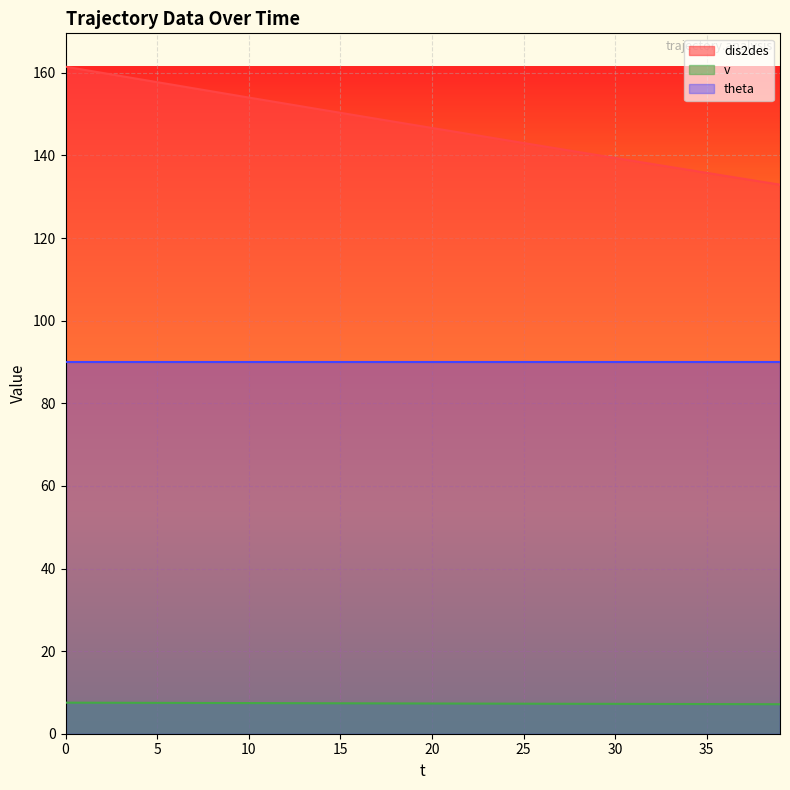

The value of v at 30 is 3.4. True or false?

False